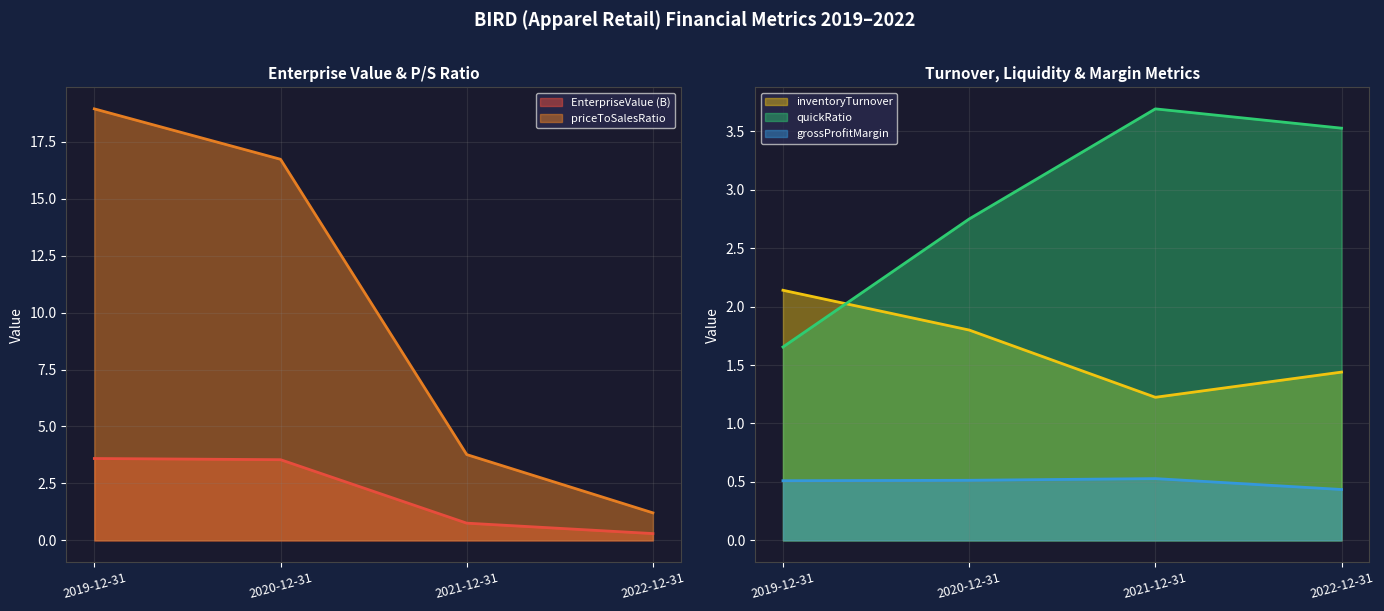

What are all the series names shown in the legend?

EnterpriseValue, priceToSalesRatio, inventoryTurnover, quickRatio, grossProfitMargin